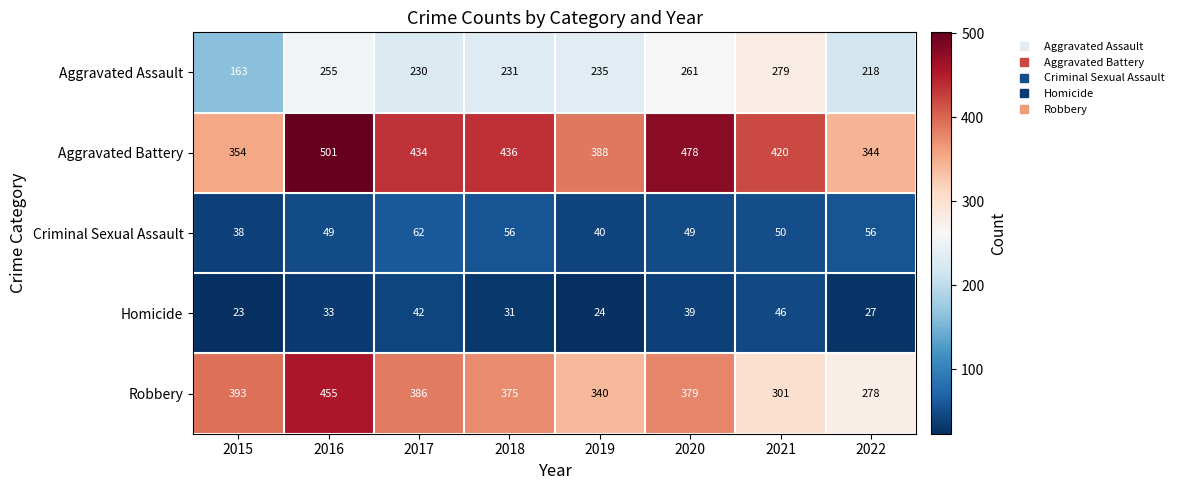

What is the difference between the highest and lowest values at 2018?

405